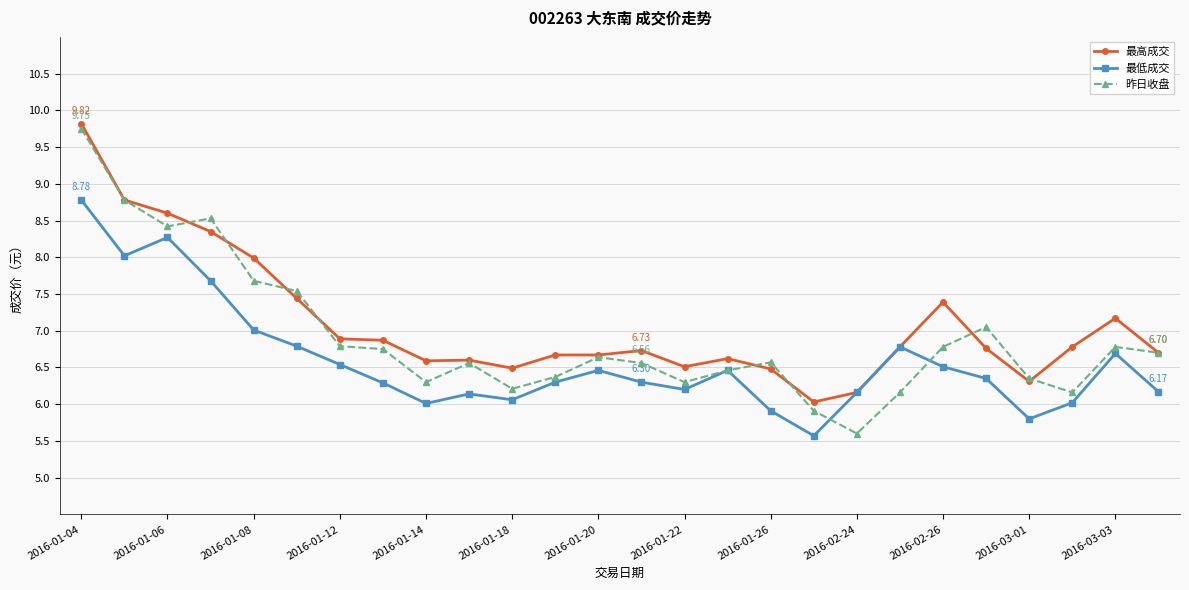

True or false: 最低成交 has more than 0 interior local peaks.

True